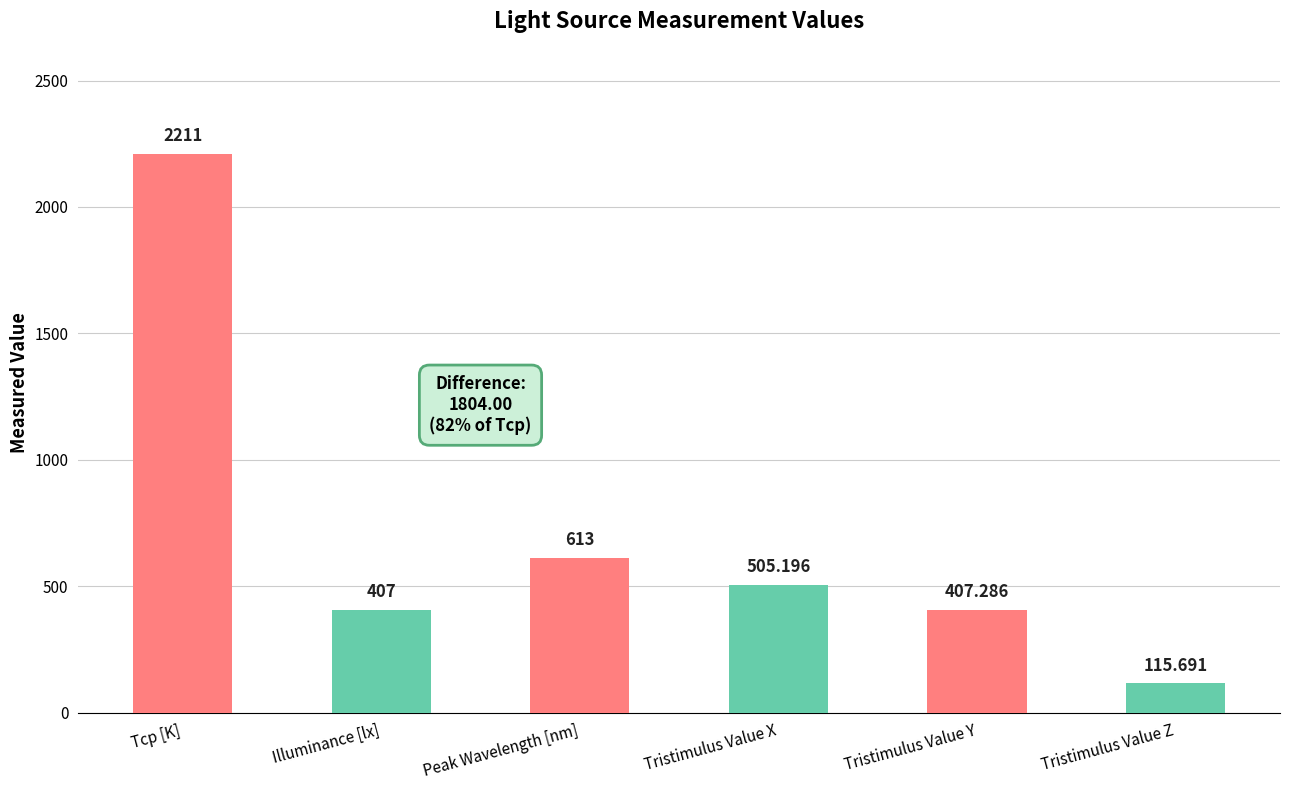

Read the value at Tristimulus Value Z.

115.7